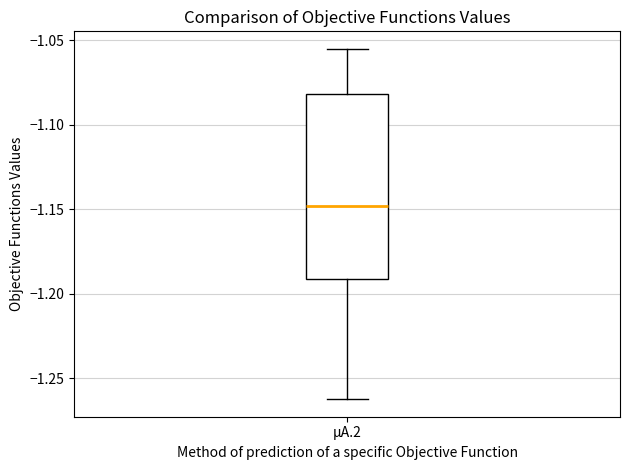

Where does the lower whisker of the box for µA.2 end on the y-axis? The values are not printed on the chart, so give them approximately, as read against the axis.

-1.260